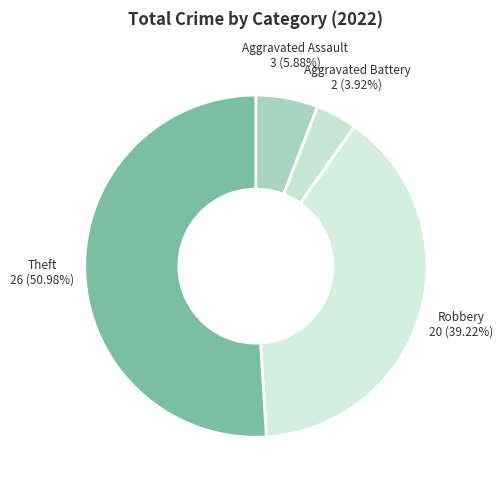

Rank the categories by value from highest to lowest.

Theft, Robbery, Aggravated Assault, Aggravated Battery